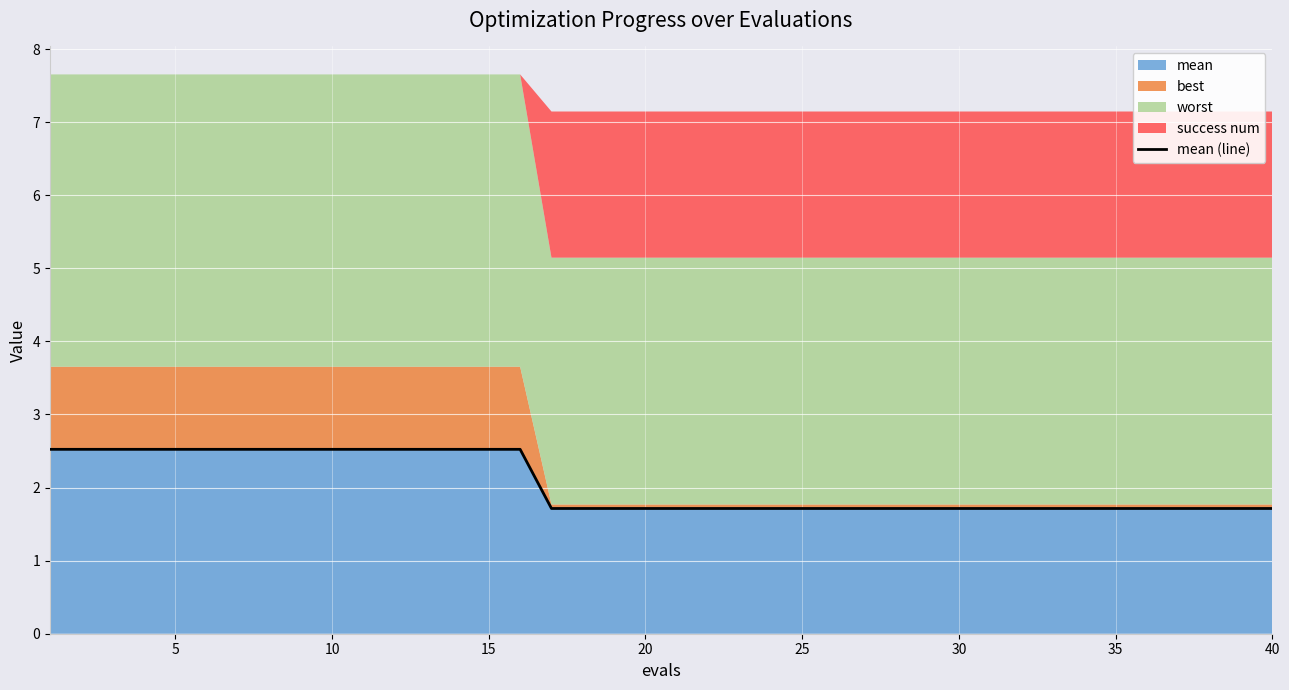

True or false: mean has a value of 1.0 at 30.

False